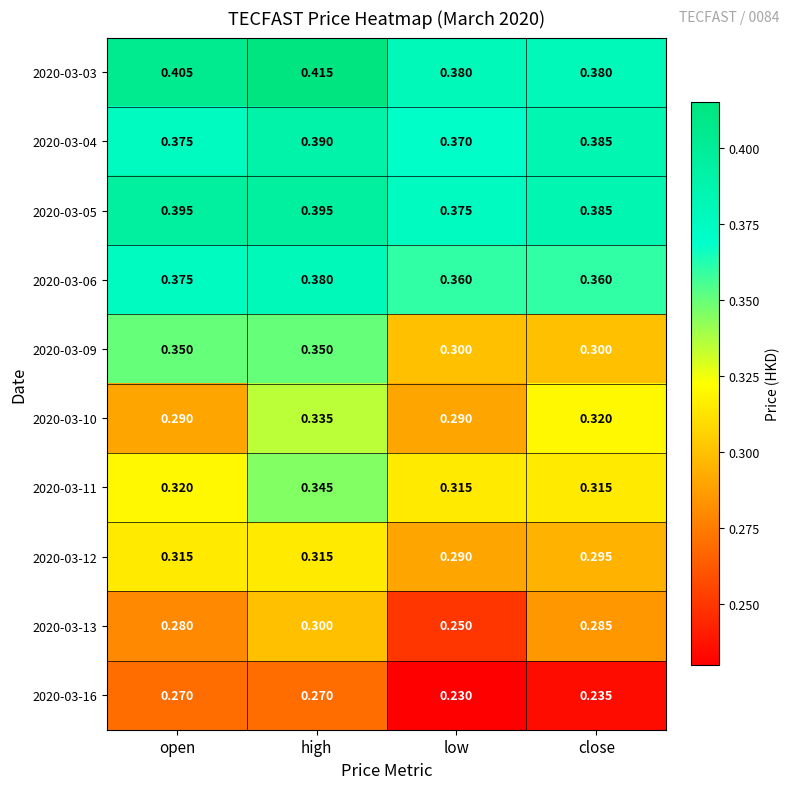

Where is 2020-03-13 nearest to the value 0?

low